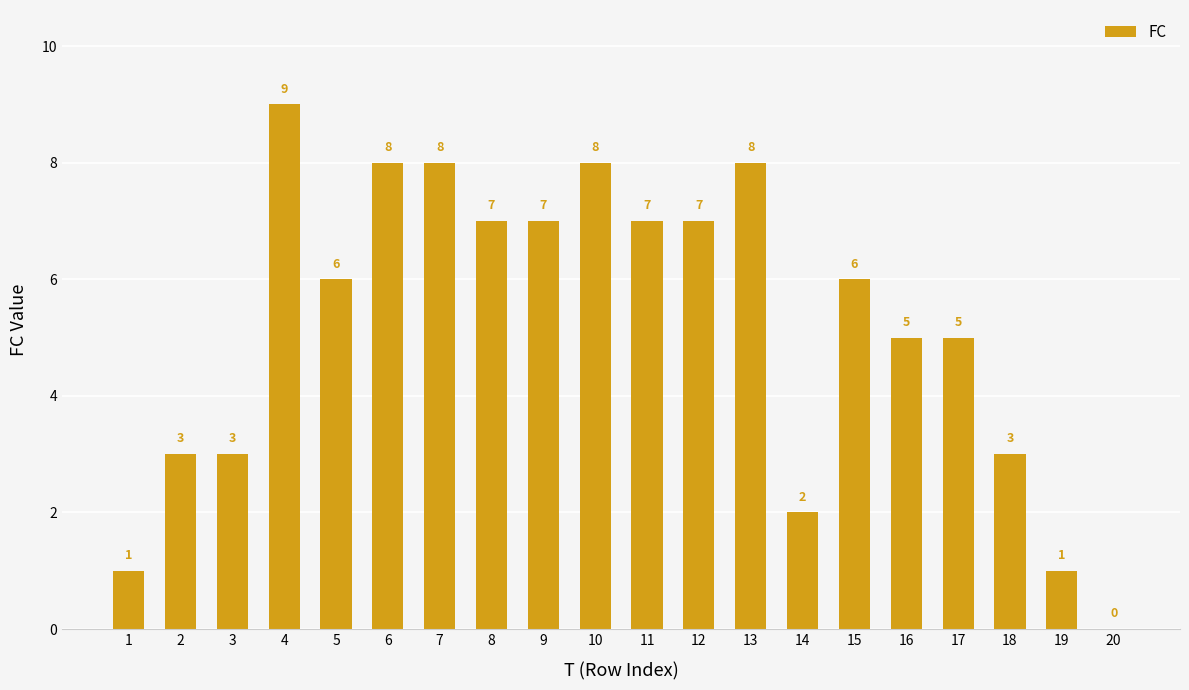

Which label corresponds to the largest value in the chart?

4